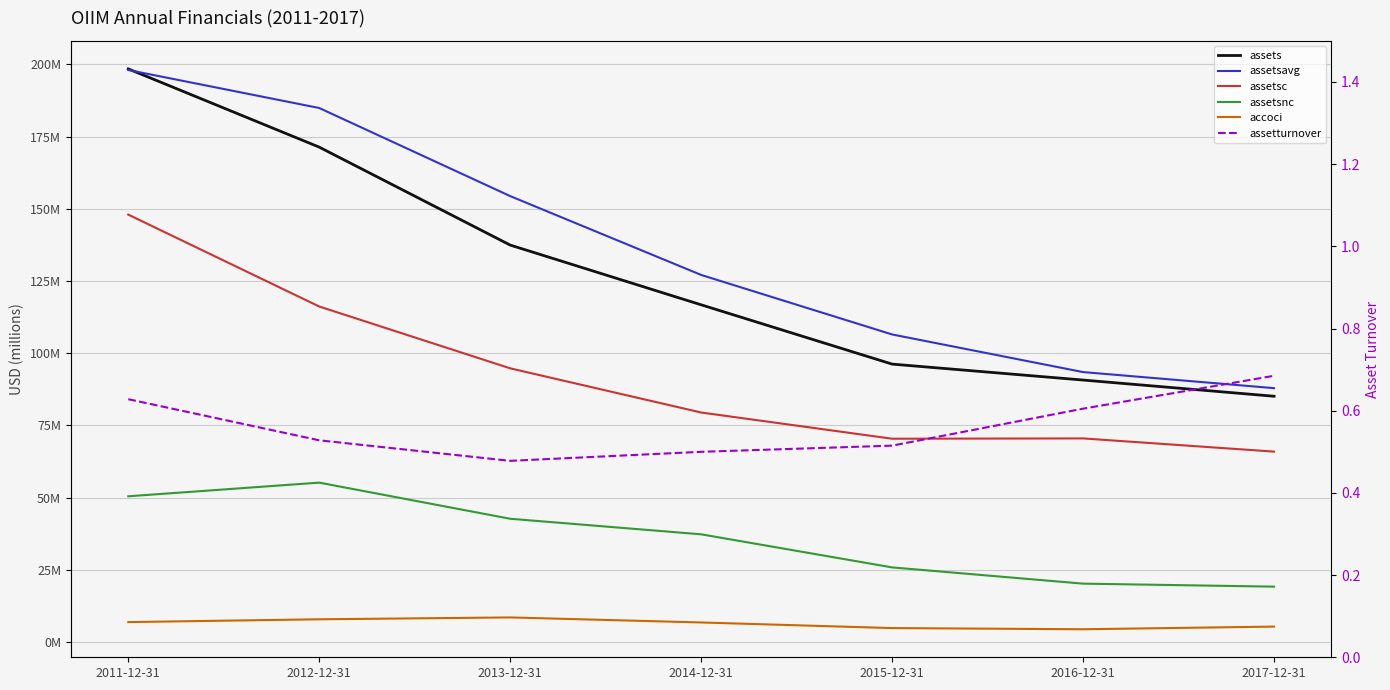

At which category is the sum across all series the highest?

2011-12-31